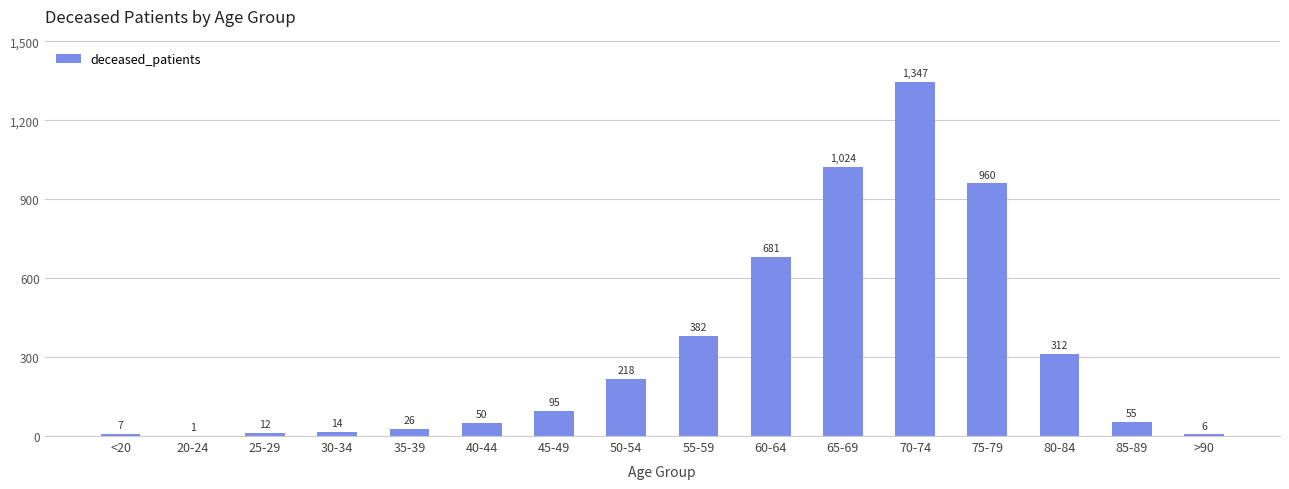

What is the change in value from 55-59 to 60-64?

+299